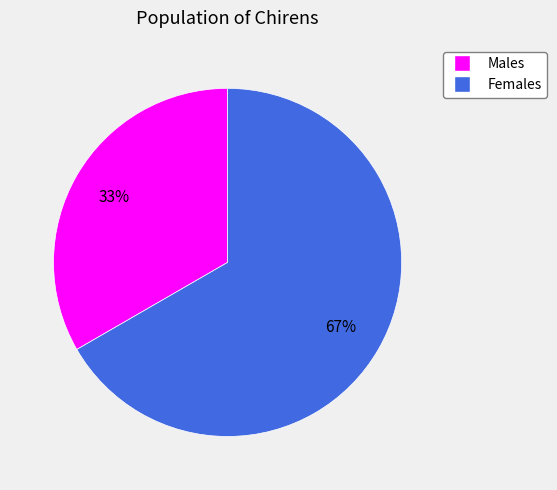

Is there any slice that represents more than half of the pie?

Yes